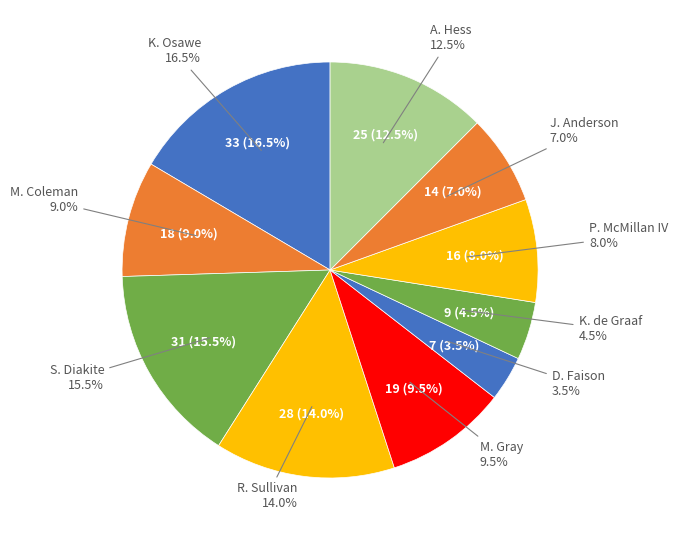

How many segments does this pie chart have?

10